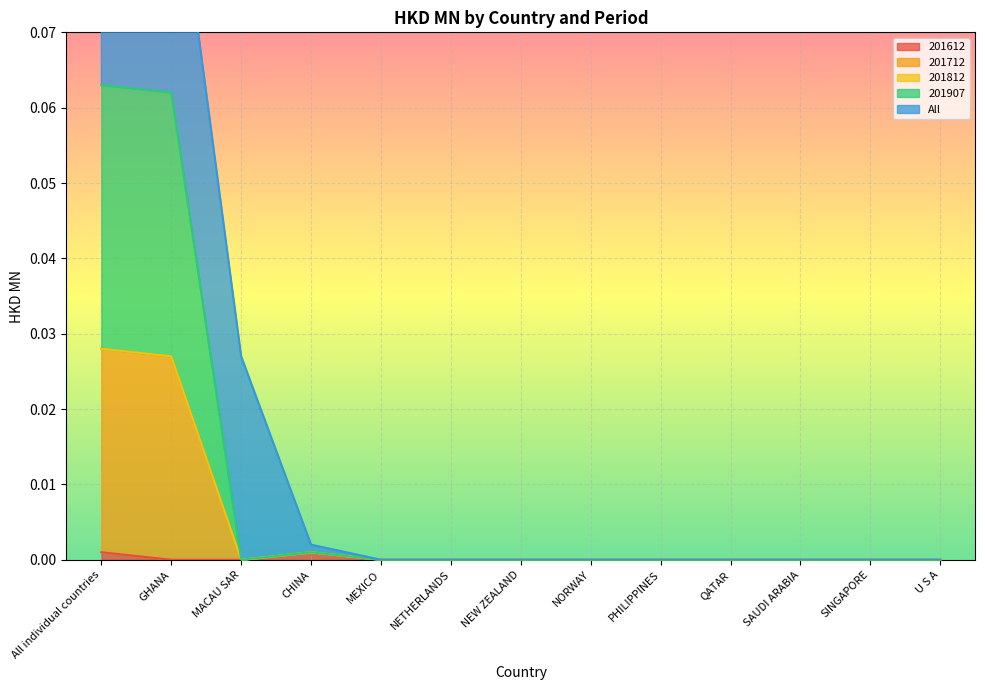

Is the value of 201712 at NORWAY greater than the value of 201612 at SINGAPORE?

No